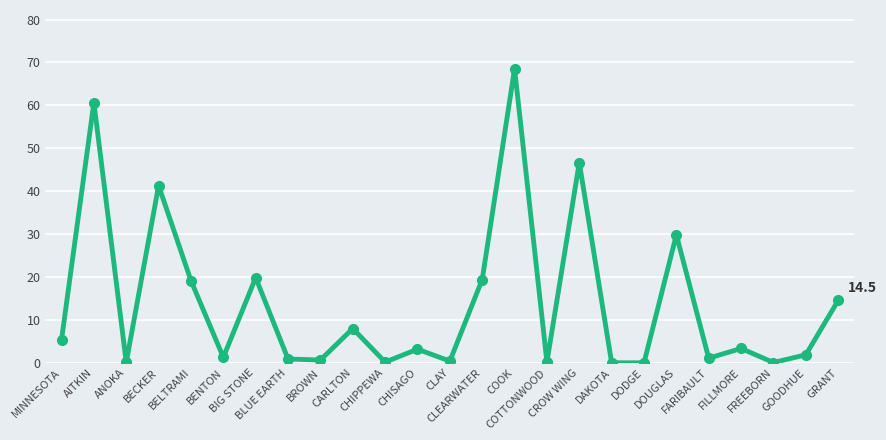

What is the greatest value displayed?

68.5